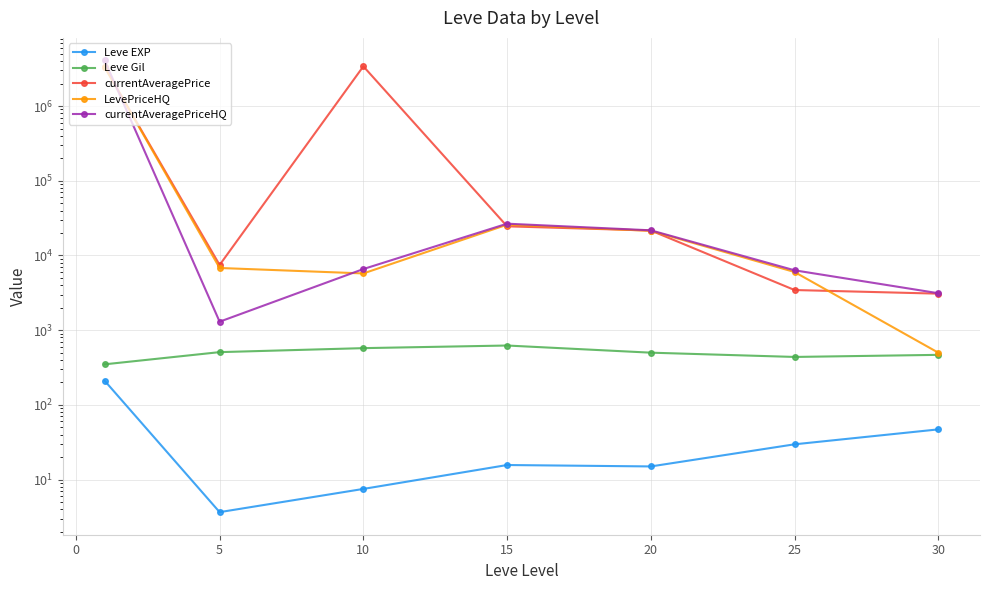

How many lines are shown in the chart?

5